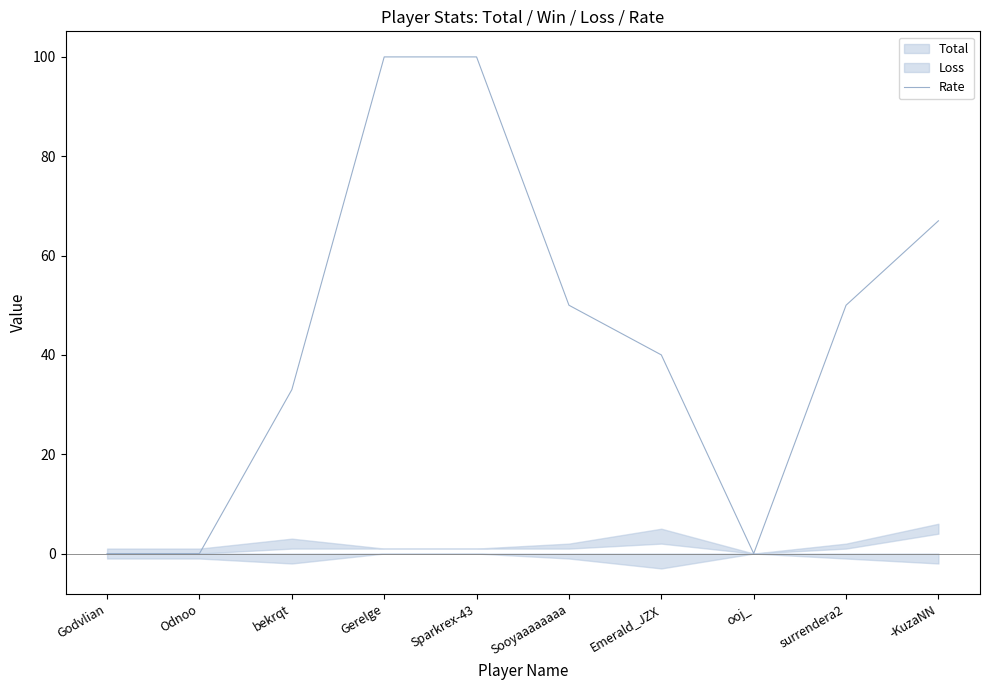

The Rate series shows 67 at -KuzaNN. True or false?

True